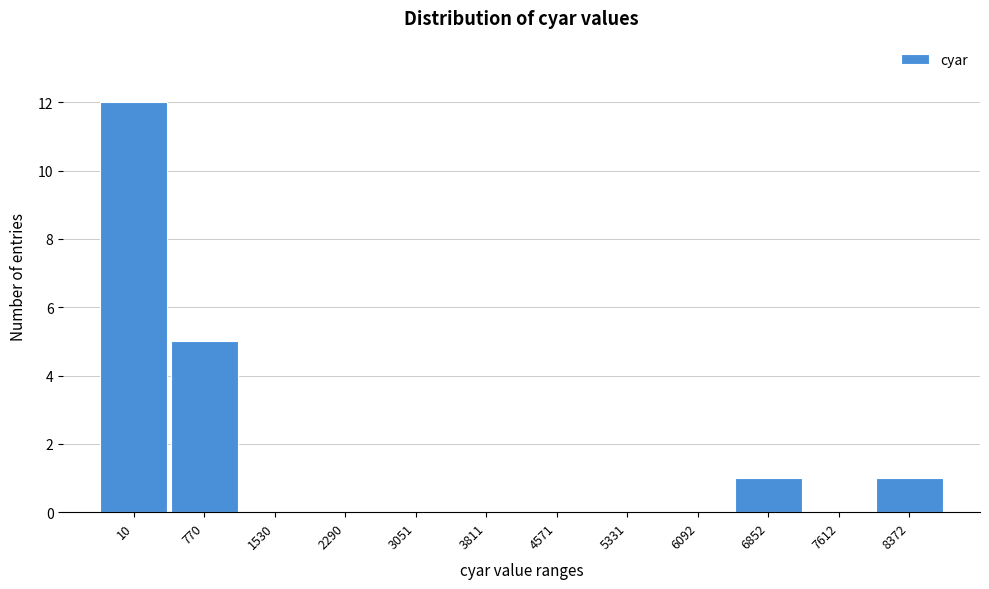

Reading left to right, extract all data points from this chart.

10=12	770=5	1530=0	2290=0	3051=0	3811=0	4571=0	5331=0	6092=0	6852=1	7612=0	8372=1